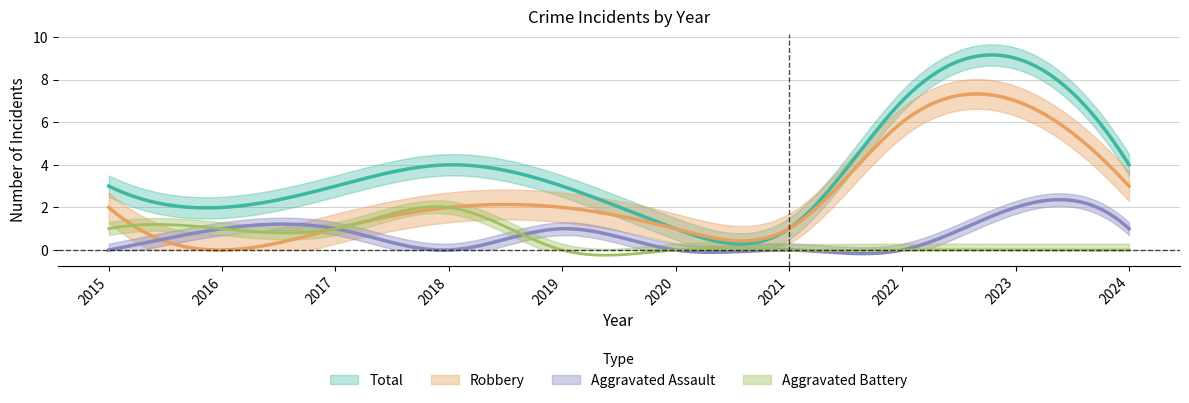

In Robbery, how many points are lower than both neighbors (excluding endpoints)?

1